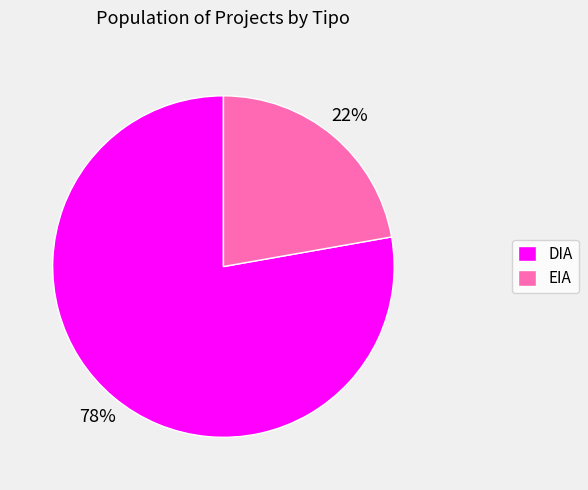

Do EIA and DIA together represent more than half of the pie?

Yes